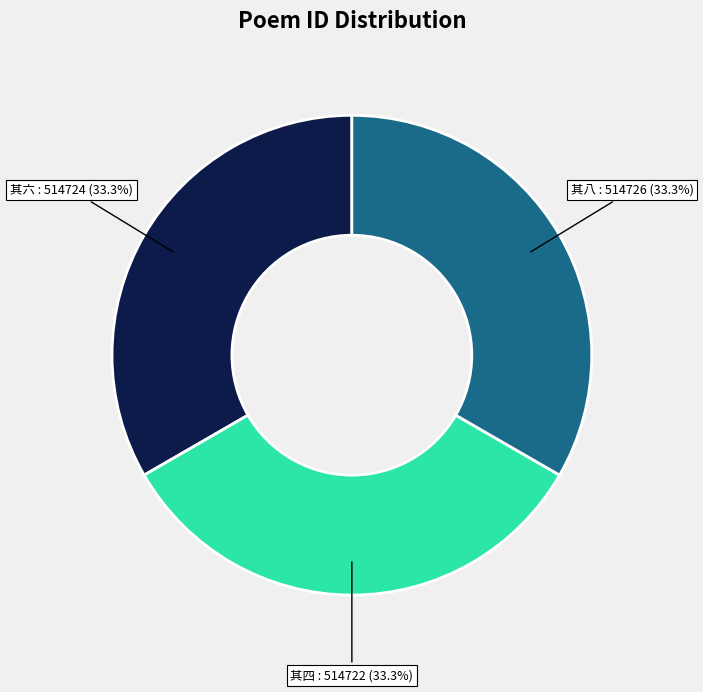

Is there a majority slice in this chart?

No